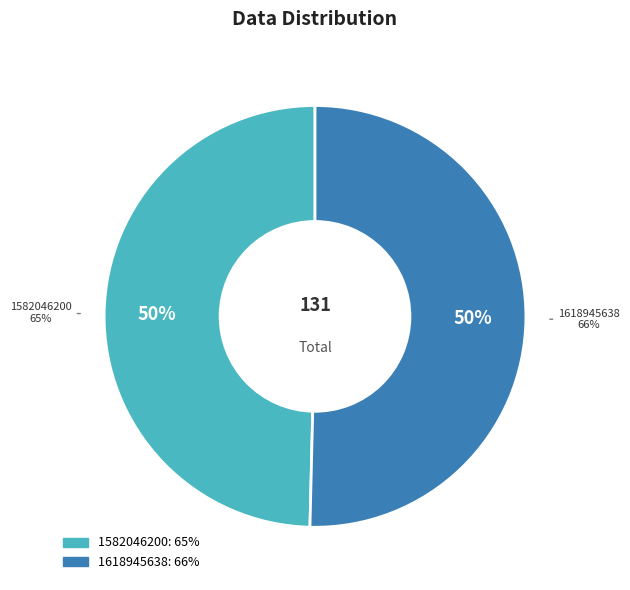

Is the sum of 1618945638 and 1582046200 greater than half?

Yes